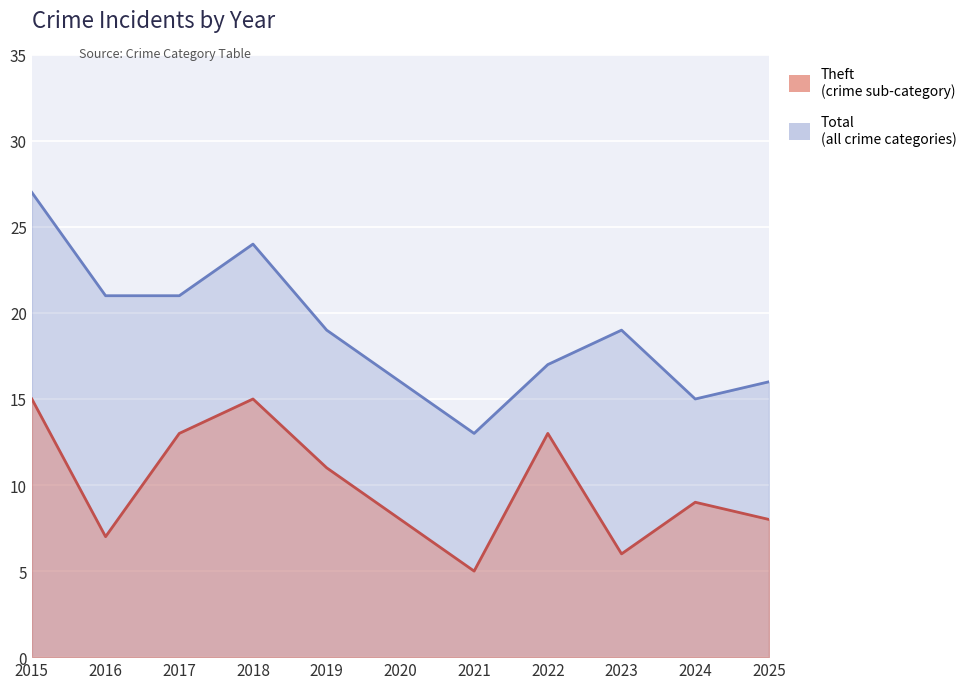

Reading right to left, transcribe all the data shown in this chart.

Theft: 2025=8	2024=9	2023=6	2022=13	2021=5	2020=8	2019=11	2018=15	2017=13	2016=7	2015=15
Total: 2025=16	2024=15	2023=19	2022=17	2021=13	2020=16	2019=19	2018=24	2017=21	2016=21	2015=27